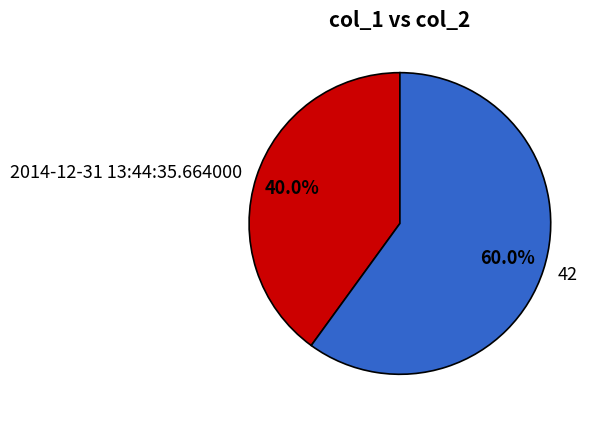

Does 42 account for over 50% of the chart?

Yes